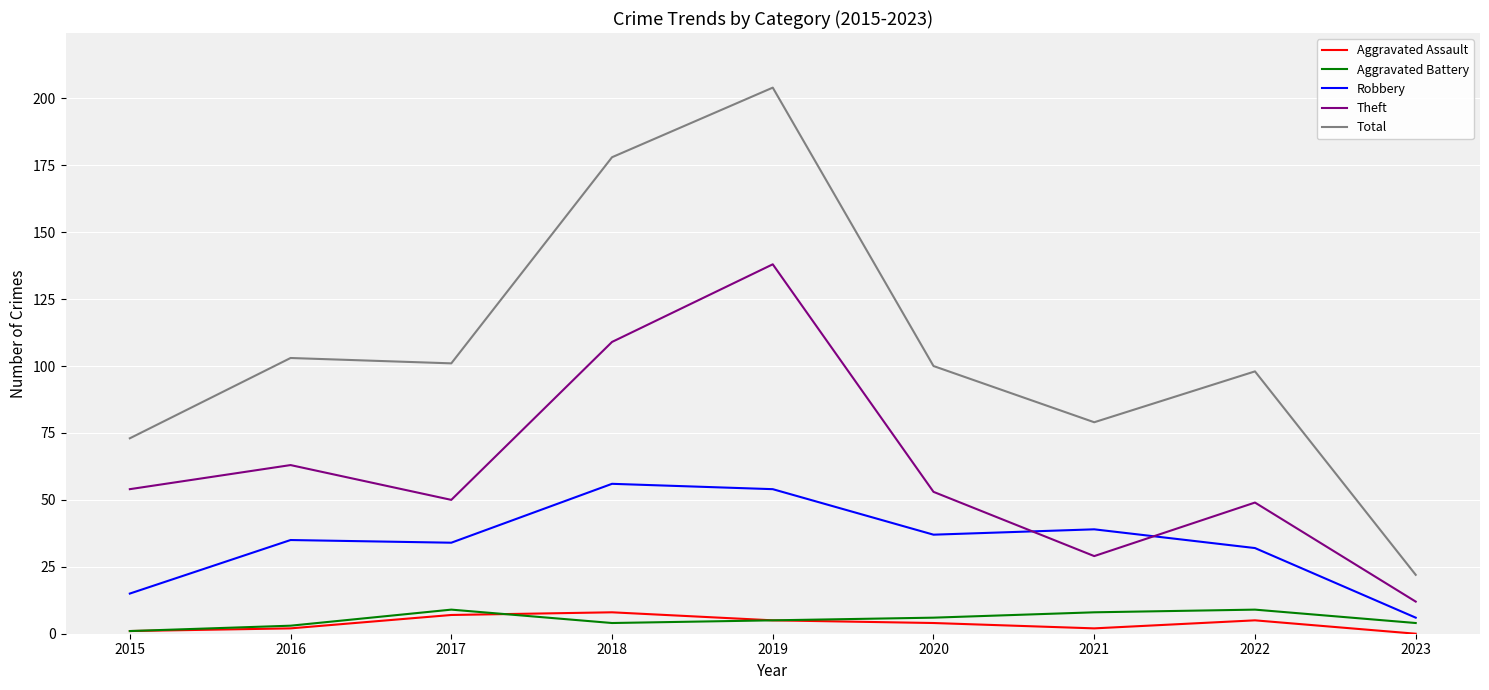

Which series has the largest range (max minus min)?

Total